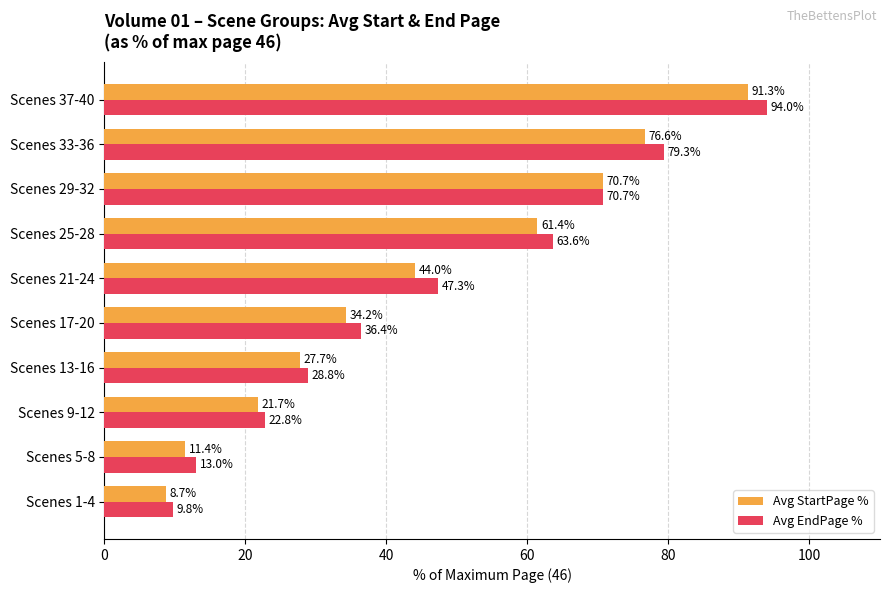

What is the difference between the second highest and minimum values in the Avg StartPage % series?

67.9